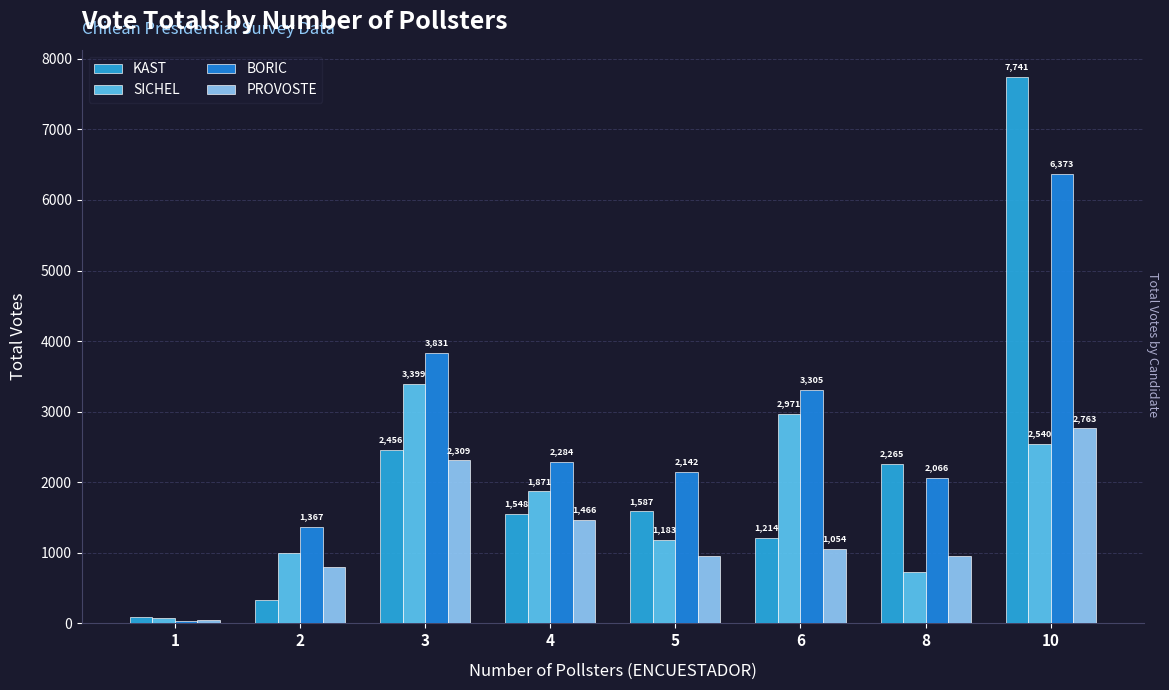

Rank the series by their maximum value, from highest to lowest.

KAST, BORIC, SICHEL, PROVOSTE